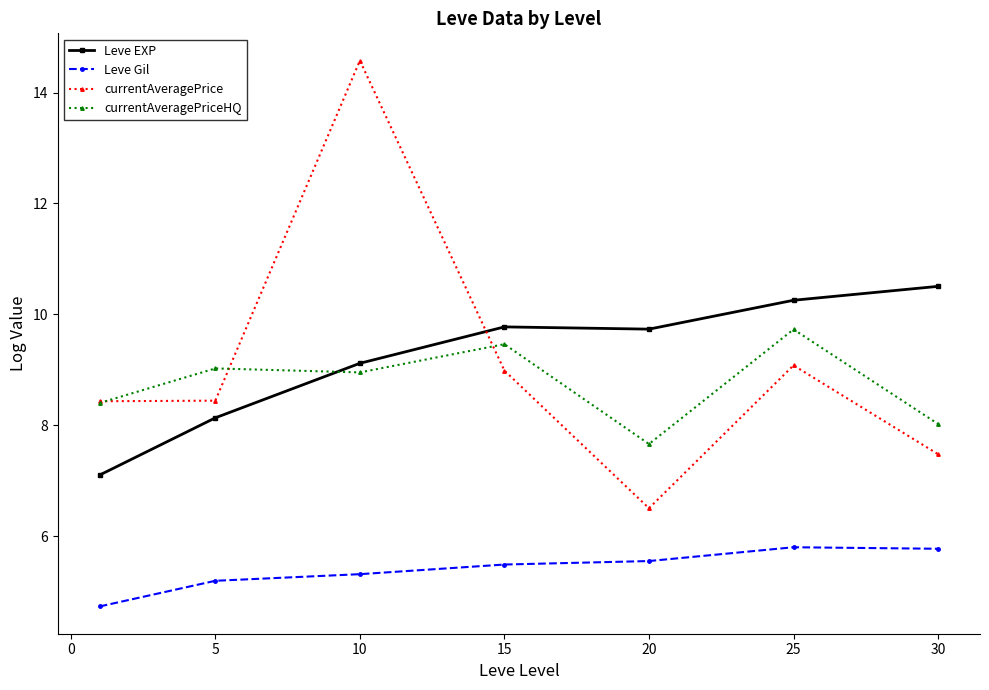

What is the value of the Leve EXP point at the 1st from the left?

7.1